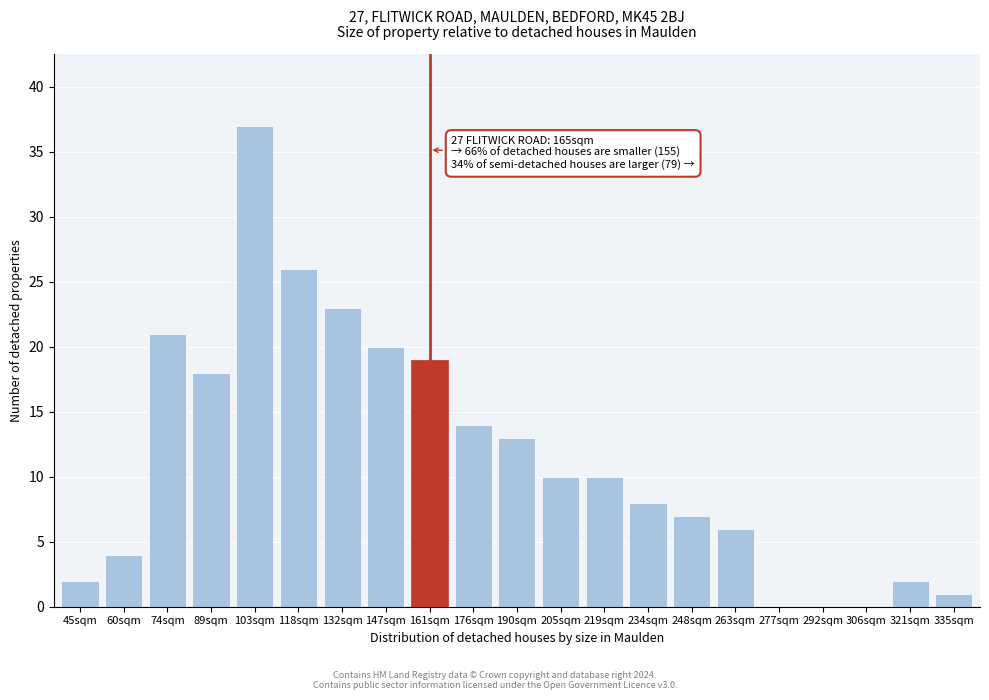

Reading left to right, extract all data points from this chart.

45sqm=2	60sqm=4	74sqm=21	89sqm=18	103sqm=37	118sqm=26	132sqm=23	147sqm=20	161sqm=19	176sqm=14	190sqm=13	205sqm=10	219sqm=10	234sqm=8	248sqm=7	263sqm=6	277sqm=0	292sqm=0	306sqm=0	321sqm=2	335sqm=1